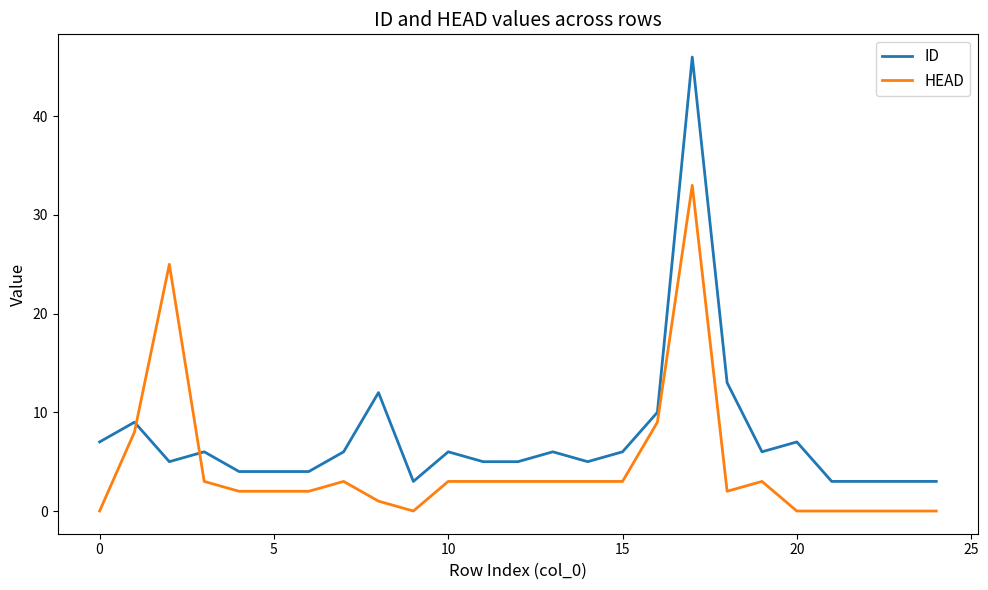

True or false: HEAD and ID cross at least once.

True